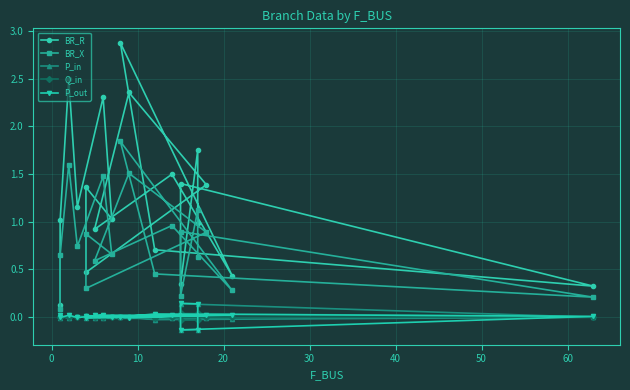

At how many categories does at least one series exceed 0?

20